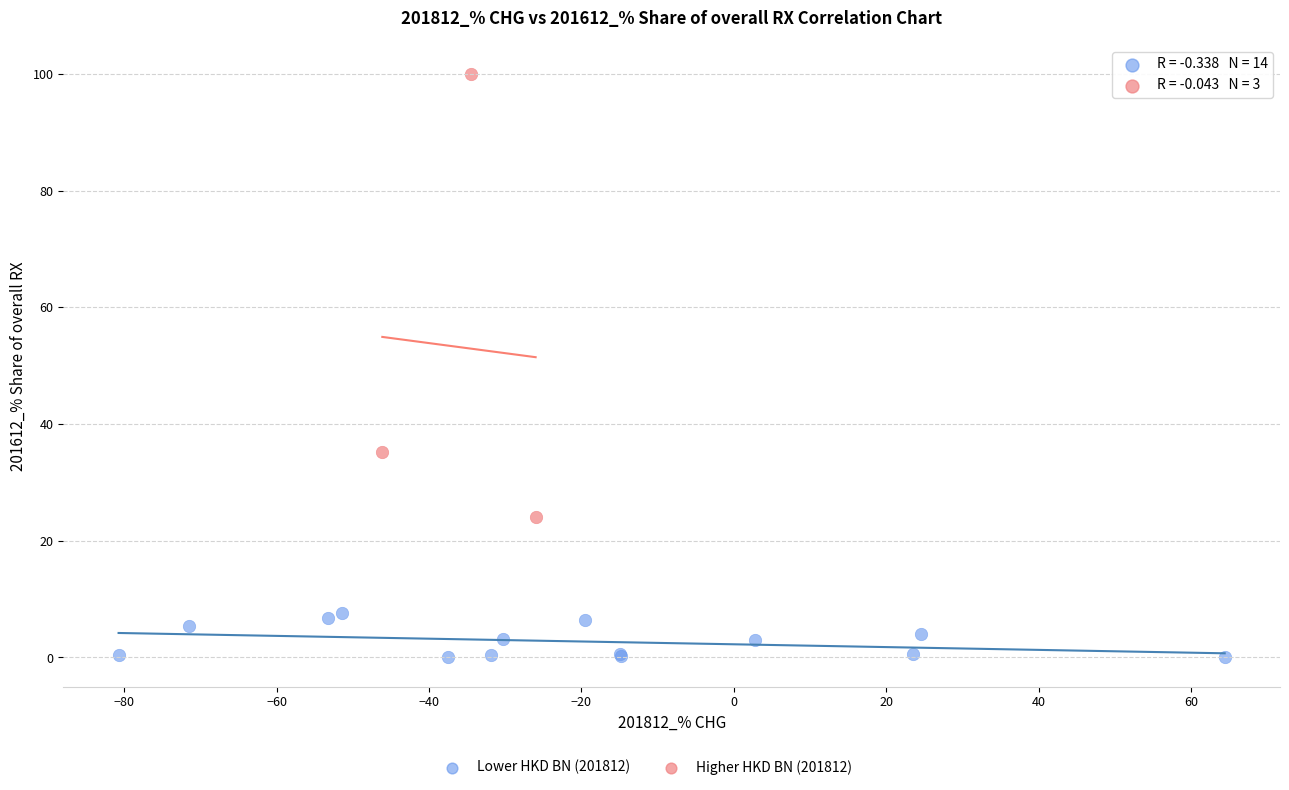

Which series reaches the maximum Y coordinate?

Higher HKD BN (201812)